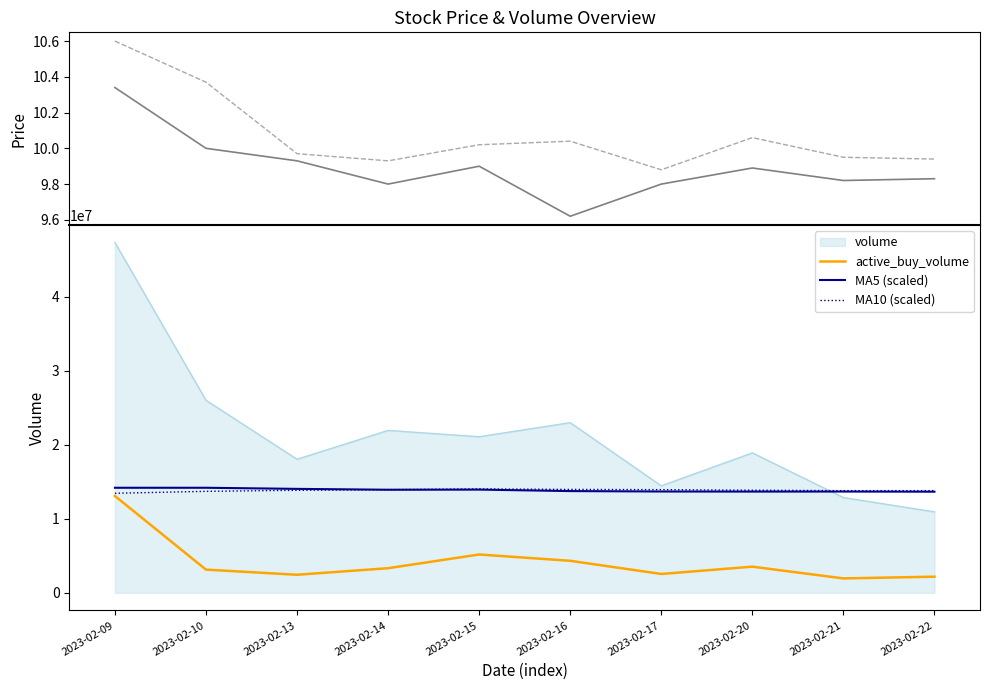

Rank the series at 2023-02-20 from highest to lowest value.

MA10 (scaled), MA5 (scaled), active_buy_volume, high, close